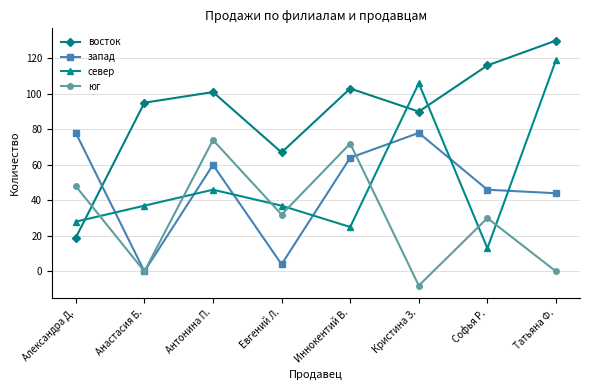

What is the label of the 5th point from the left?

Иннокентий В.